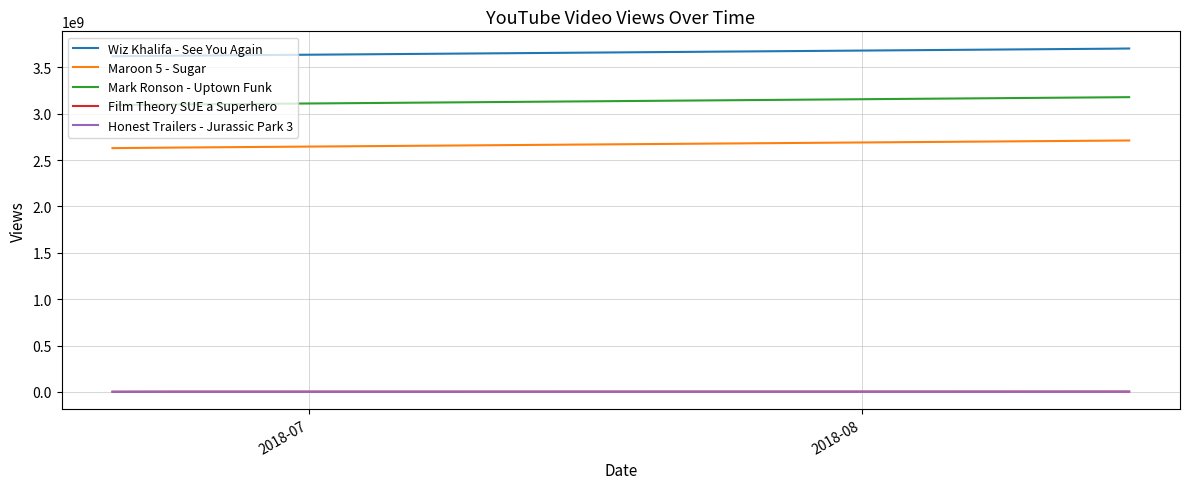

True or false: Maroon 5 - Sugar and Wiz Khalifa - See You Again cross at least once.

False